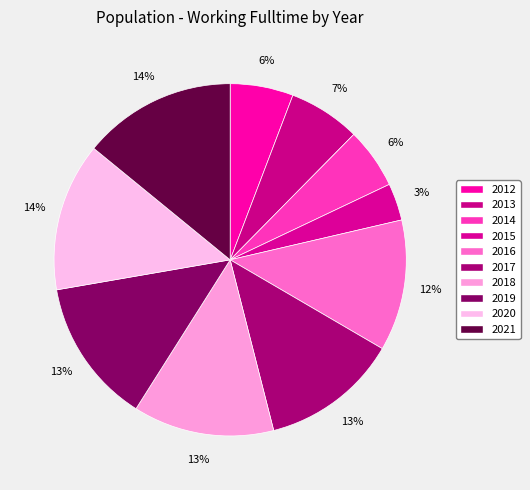

Rank the categories by value from highest to lowest.

2021, 2020, 2019, 2018, 2017, 2016, 2013, 2012, 2014, 2015